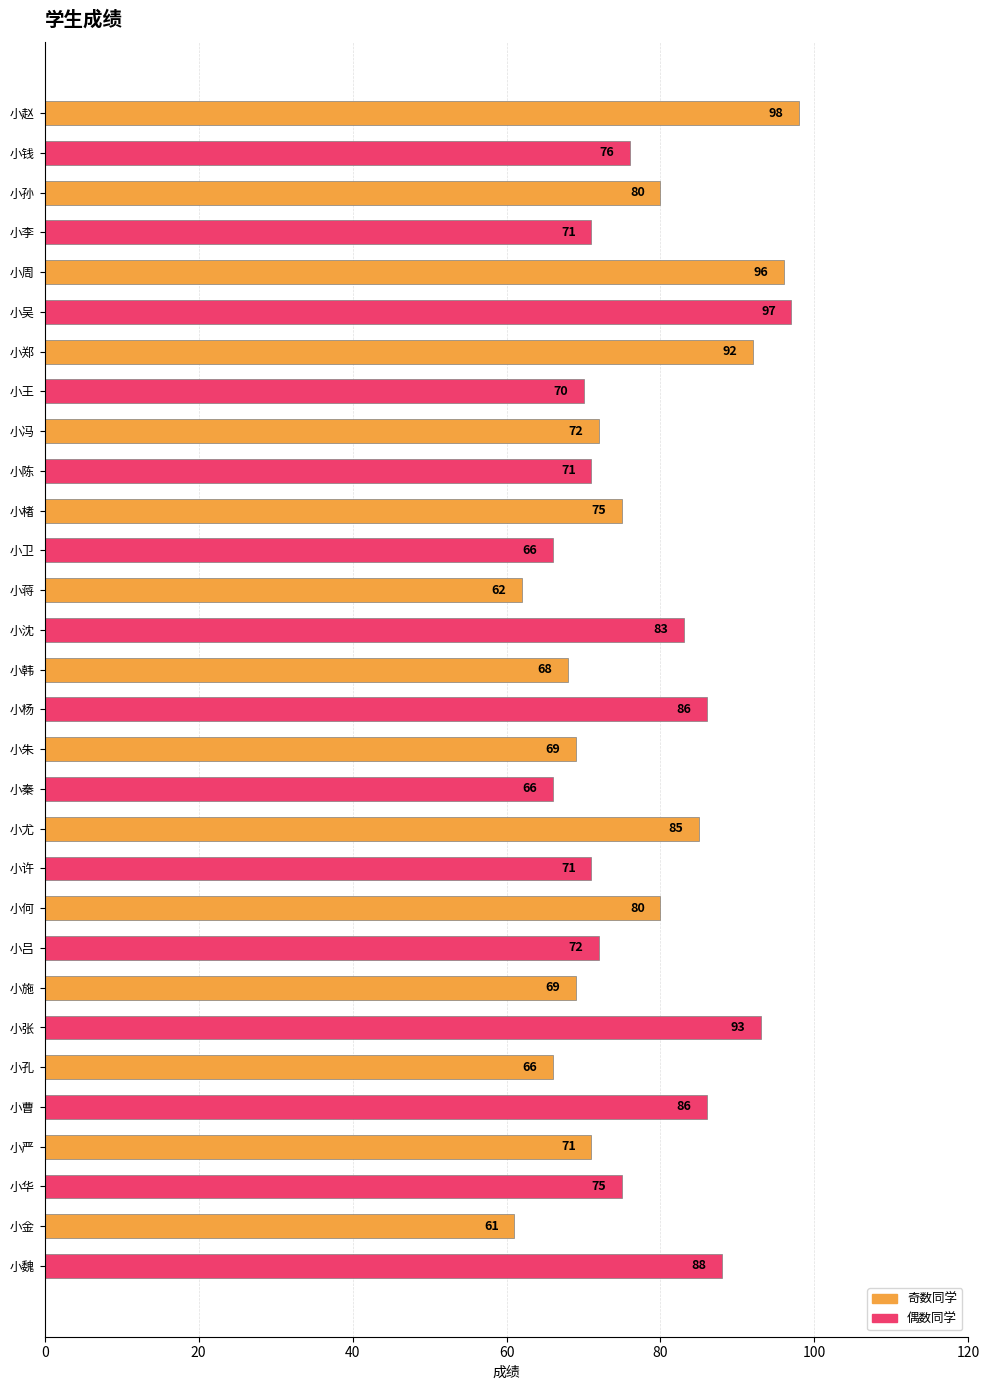

Reading top to bottom, list all the values displayed in this chart.

小赵=98	小钱=76	小孙=80	小李=71	小周=96	小吴=97	小郑=92	小王=70	小冯=72	小陈=71	小楮=75	小卫=66	小蒋=62	小沈=83	小韩=68	小杨=86	小朱=69	小秦=66	小尤=85	小许=71	小何=80	小吕=72	小施=69	小张=93	小孔=66	小曹=86	小严=71	小华=75	小金=61	小魏=88